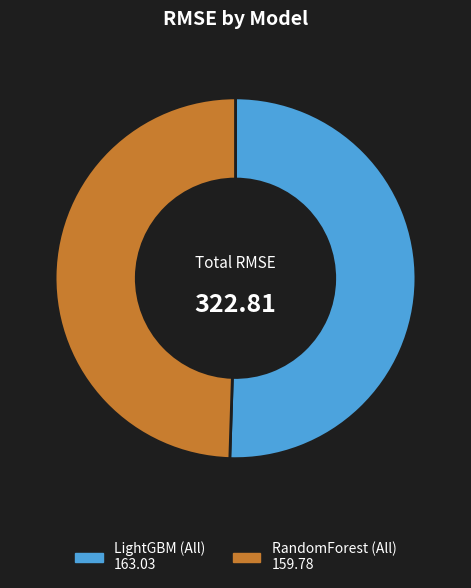

Which category has the smallest portion of the pie?

RandomForest (All)